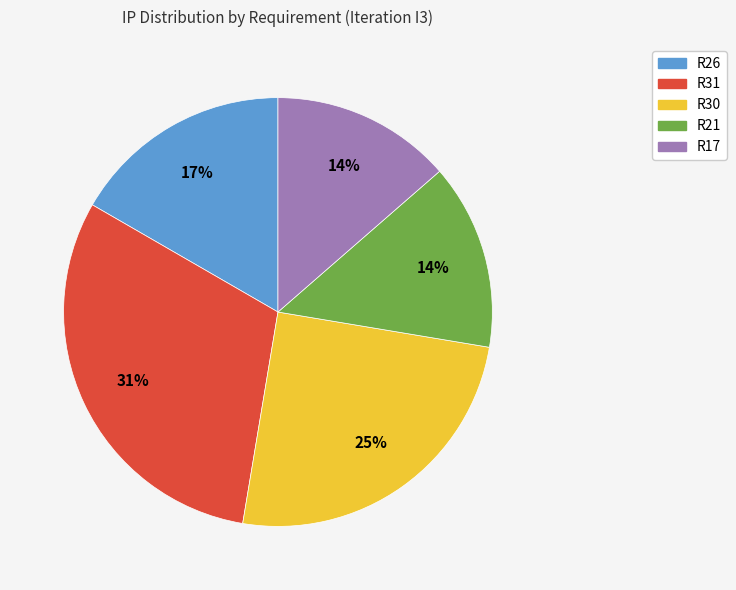

Which slice is the largest?

R31